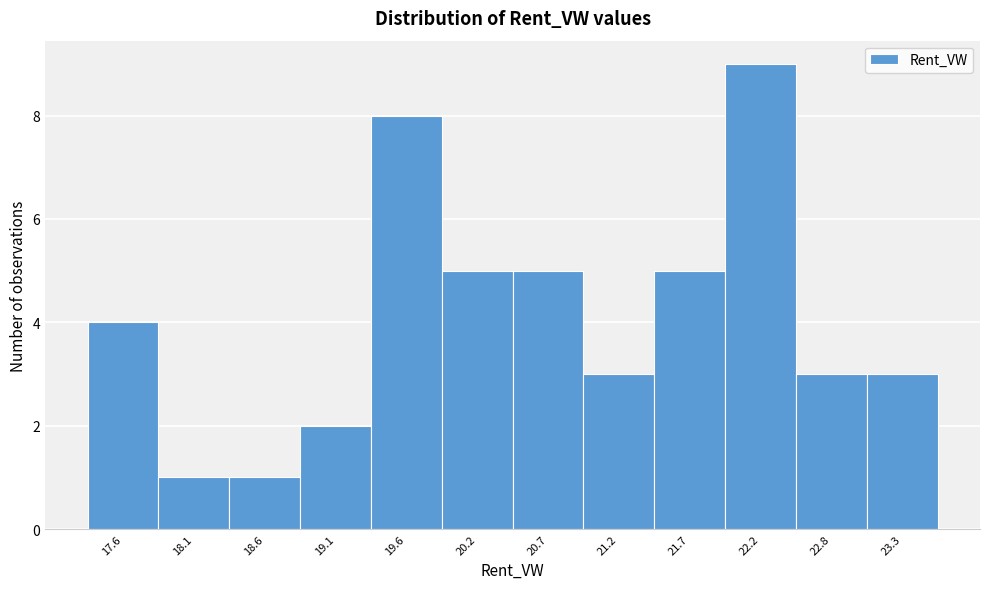

Reading left to right, list all the values displayed in this chart.

4	1	1	2	8	5	5	3	5	9	3	3